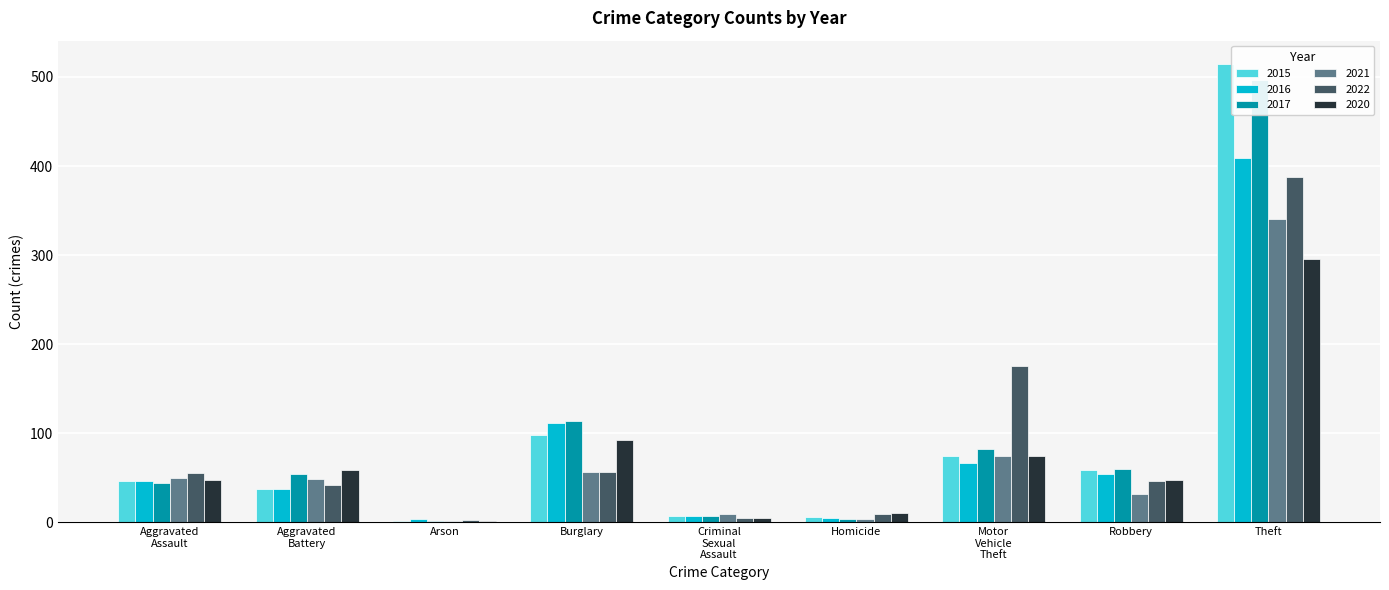

At which category does the chart reach its peak across all series?

Theft